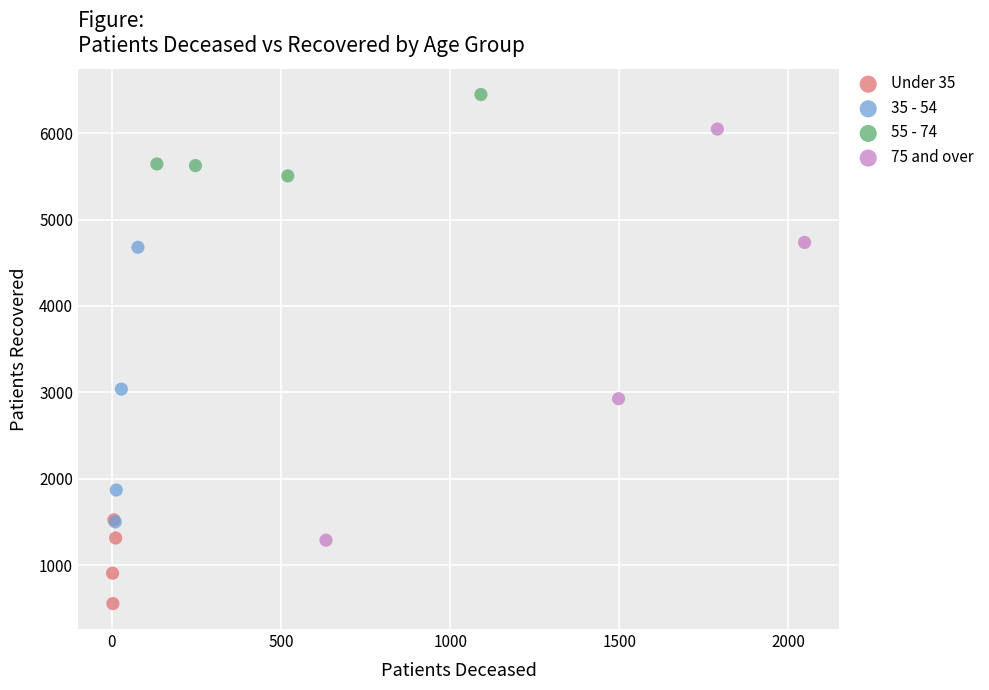

What are all the series names shown in the legend?

Under 35, 35 - 54, 55 - 74, 75 and over